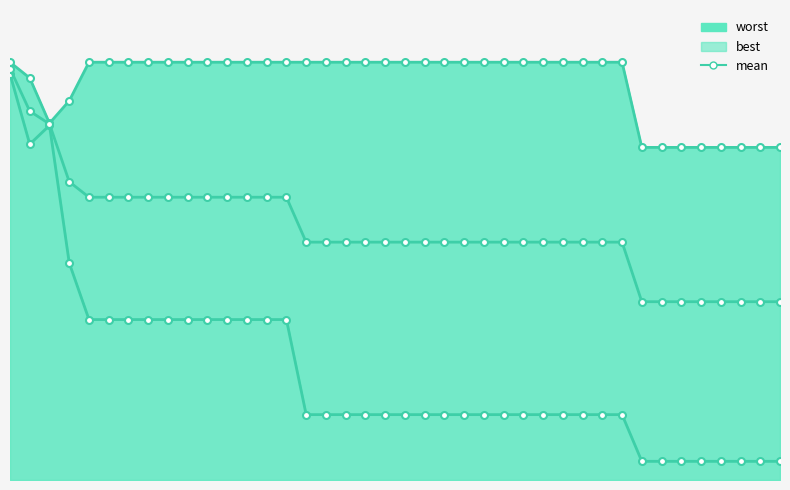

What is the sum of all values?

95.9